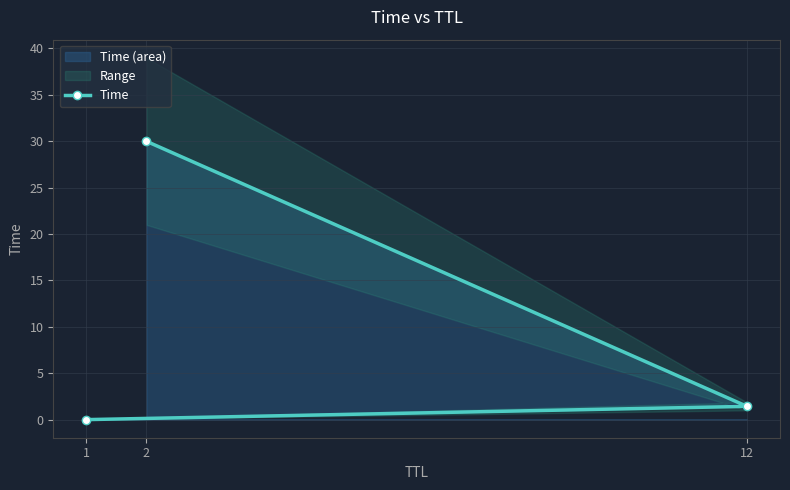

What is the sum of all values?

31.4